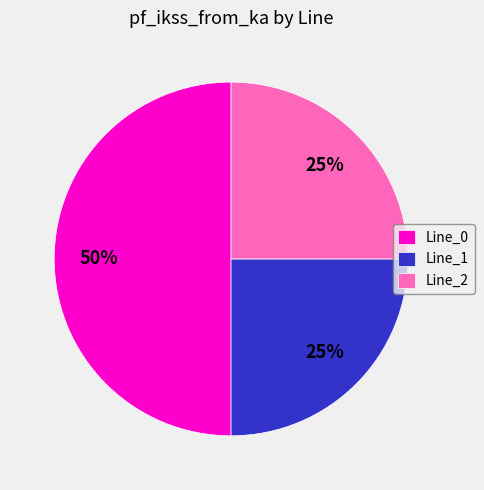

Which slice is the largest?

Line_0